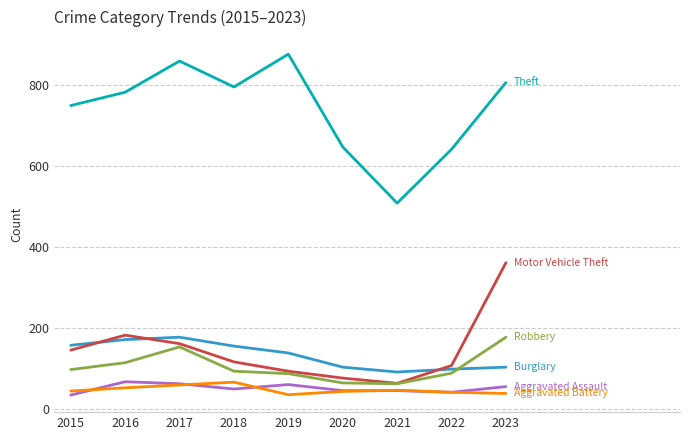

What is the total value across all series at 2022?

1016